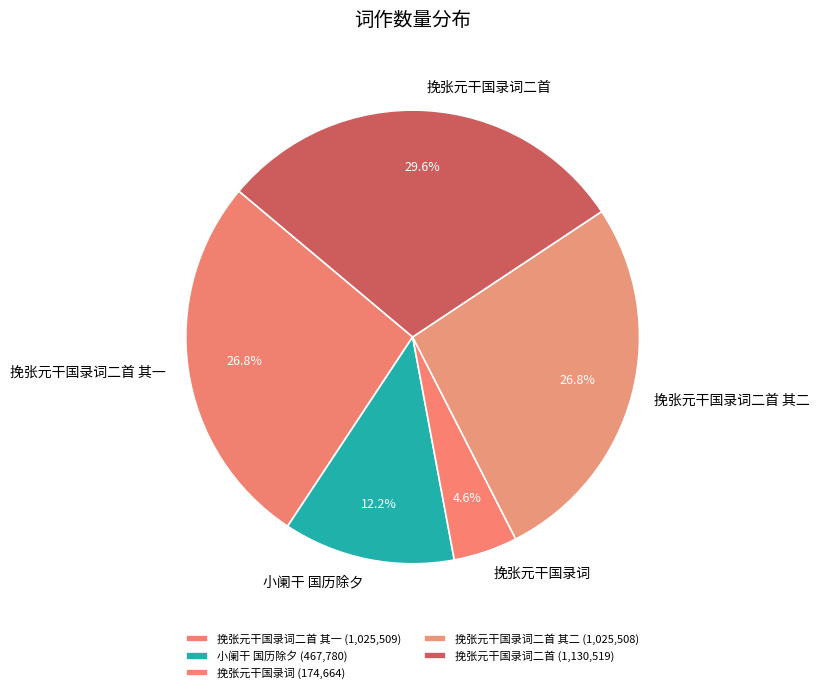

The 小阑干 国历除夕 slice represents 12% of the pie. True or false?

True